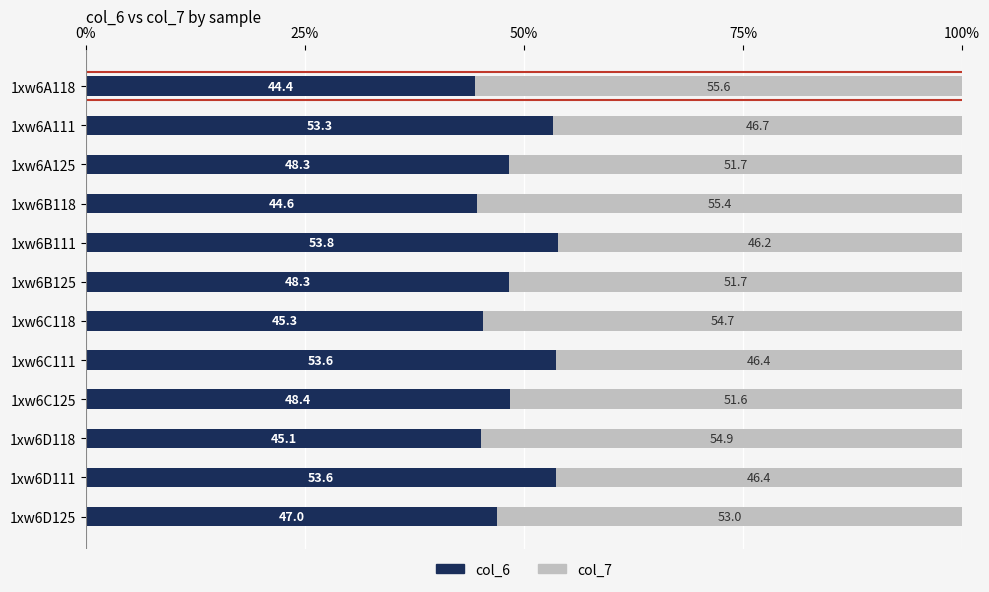

What is the average value of the col_6 series?

48.8